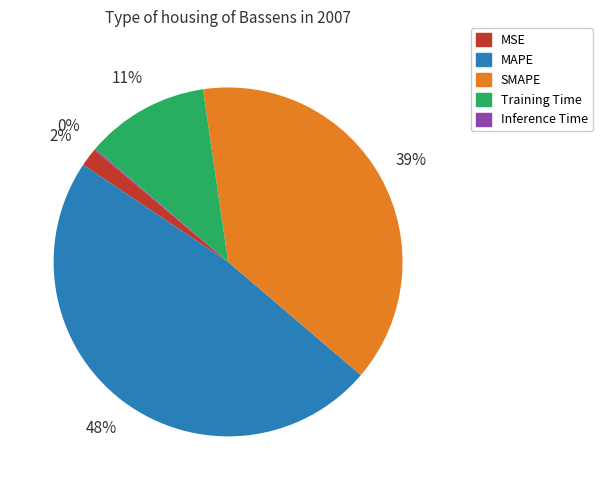

To the nearest percent, what is the difference between the largest and smallest slice percentages?

48%